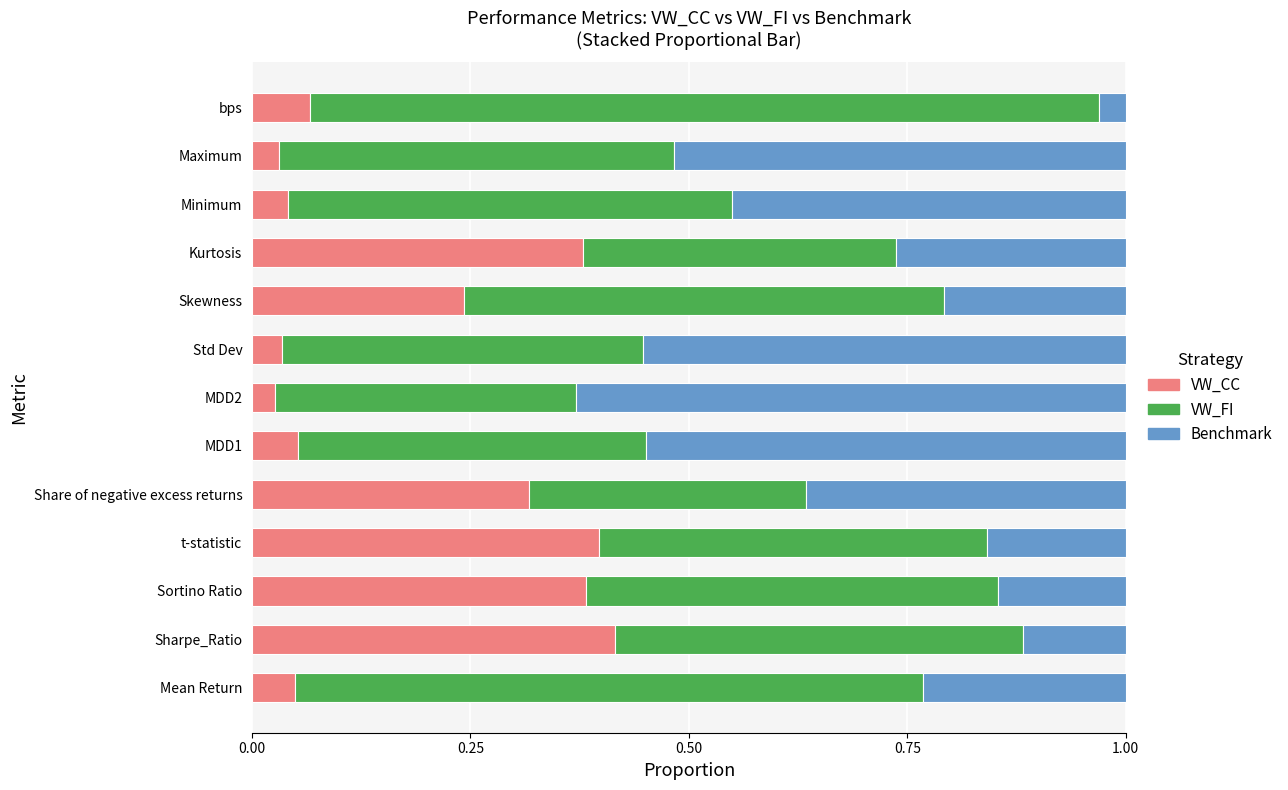

What is the sum of all VW_CC values?

2.4